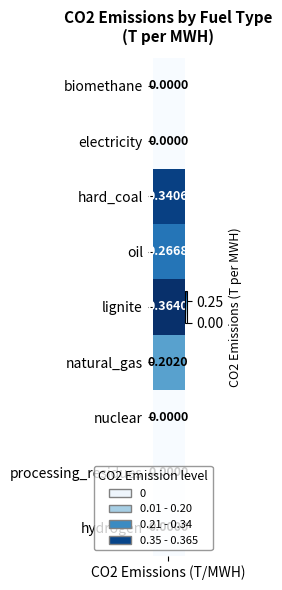

Count the values in the range 0 to 1.

9